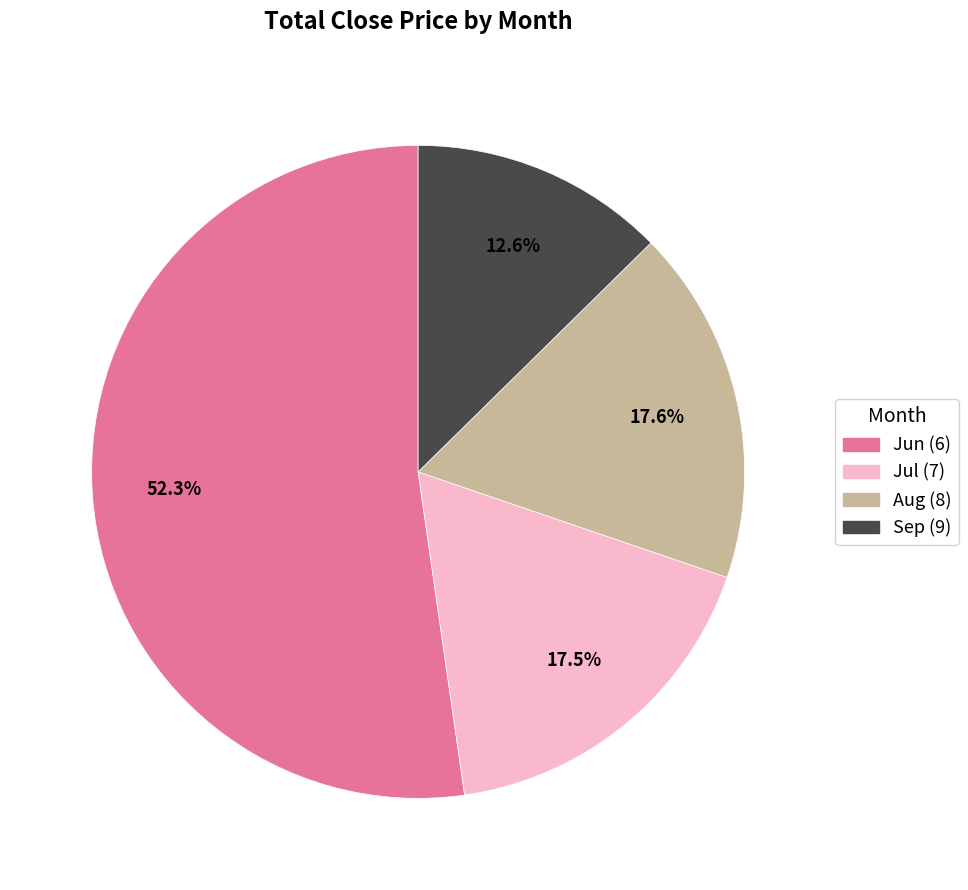

Count the number of slices in the pie.

4